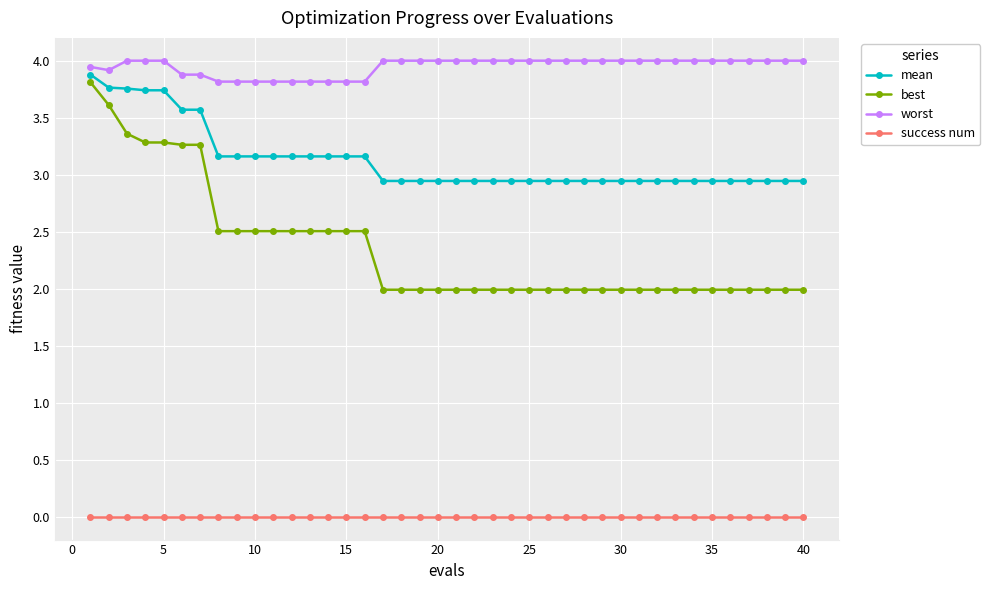

Which series has the largest range (max minus min)?

best